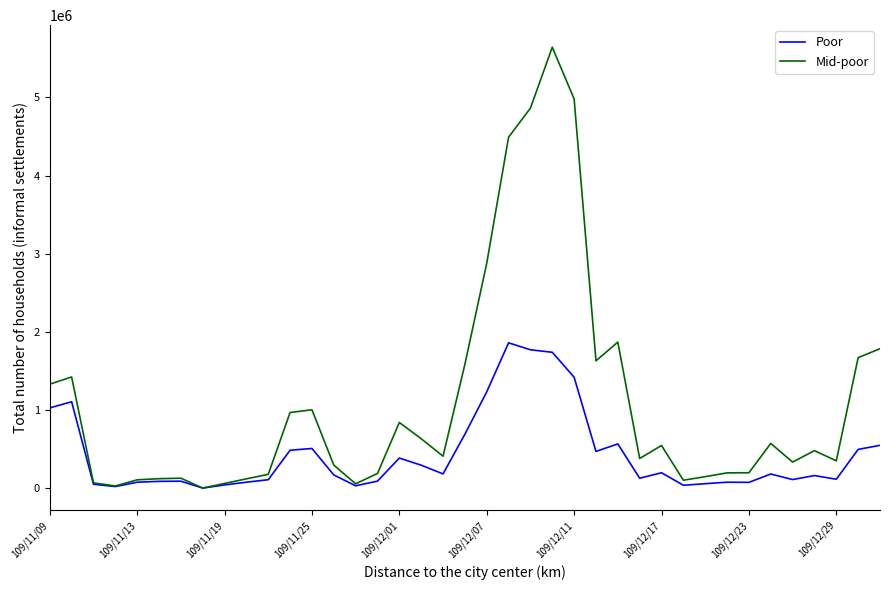

Which series has the largest total across all categories?

Mid-poor